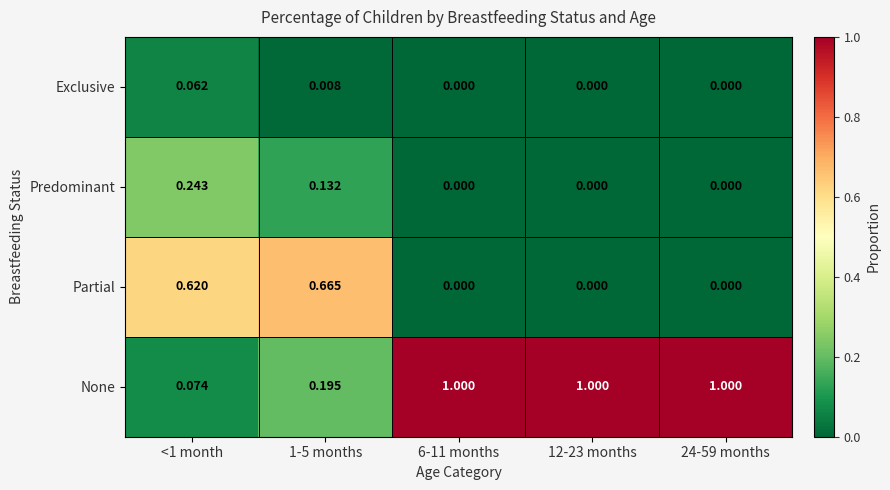

Which series has the widest spread of values?

None